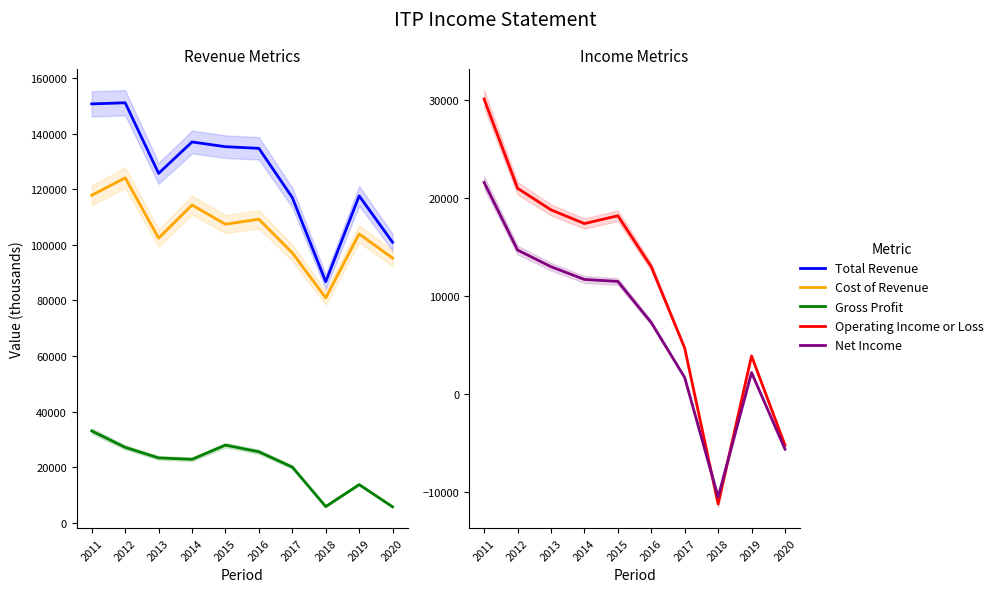

Between 2012 and 2016, which series saw the biggest shift?

Total Revenue